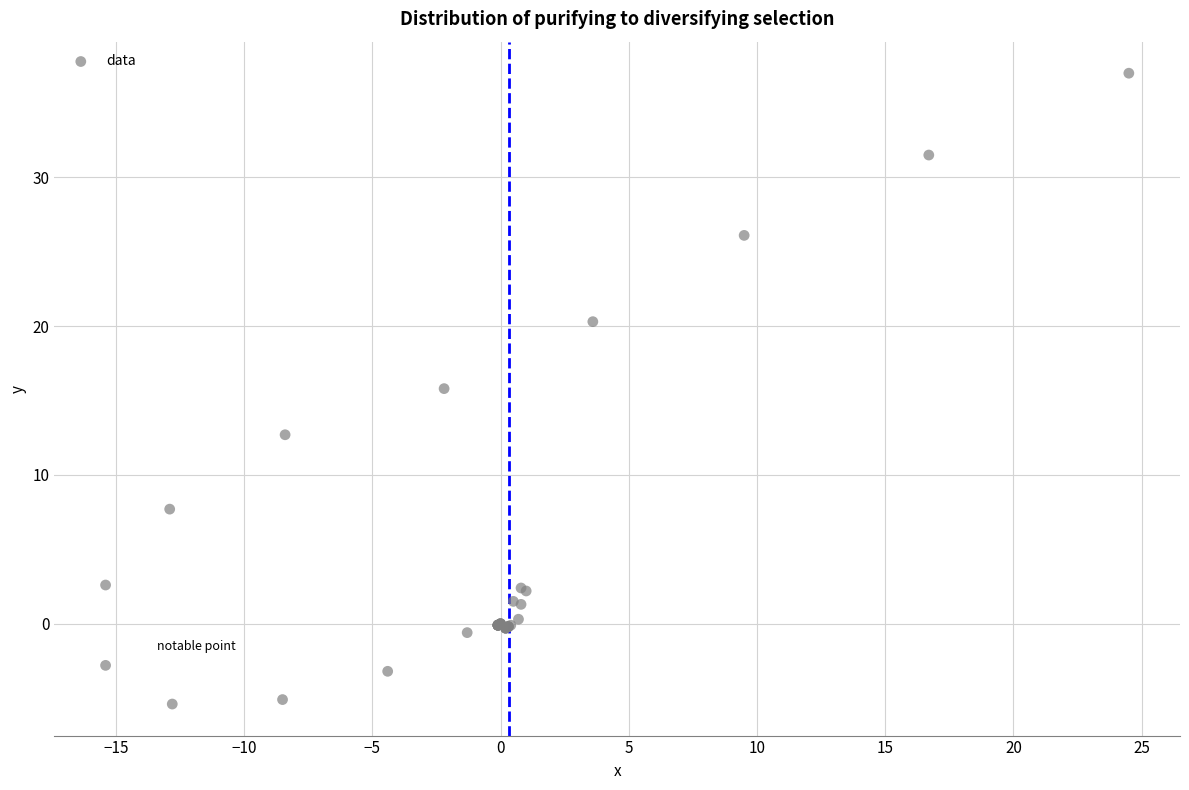

What Y value in the scatter plot is closest to 15?

15.8